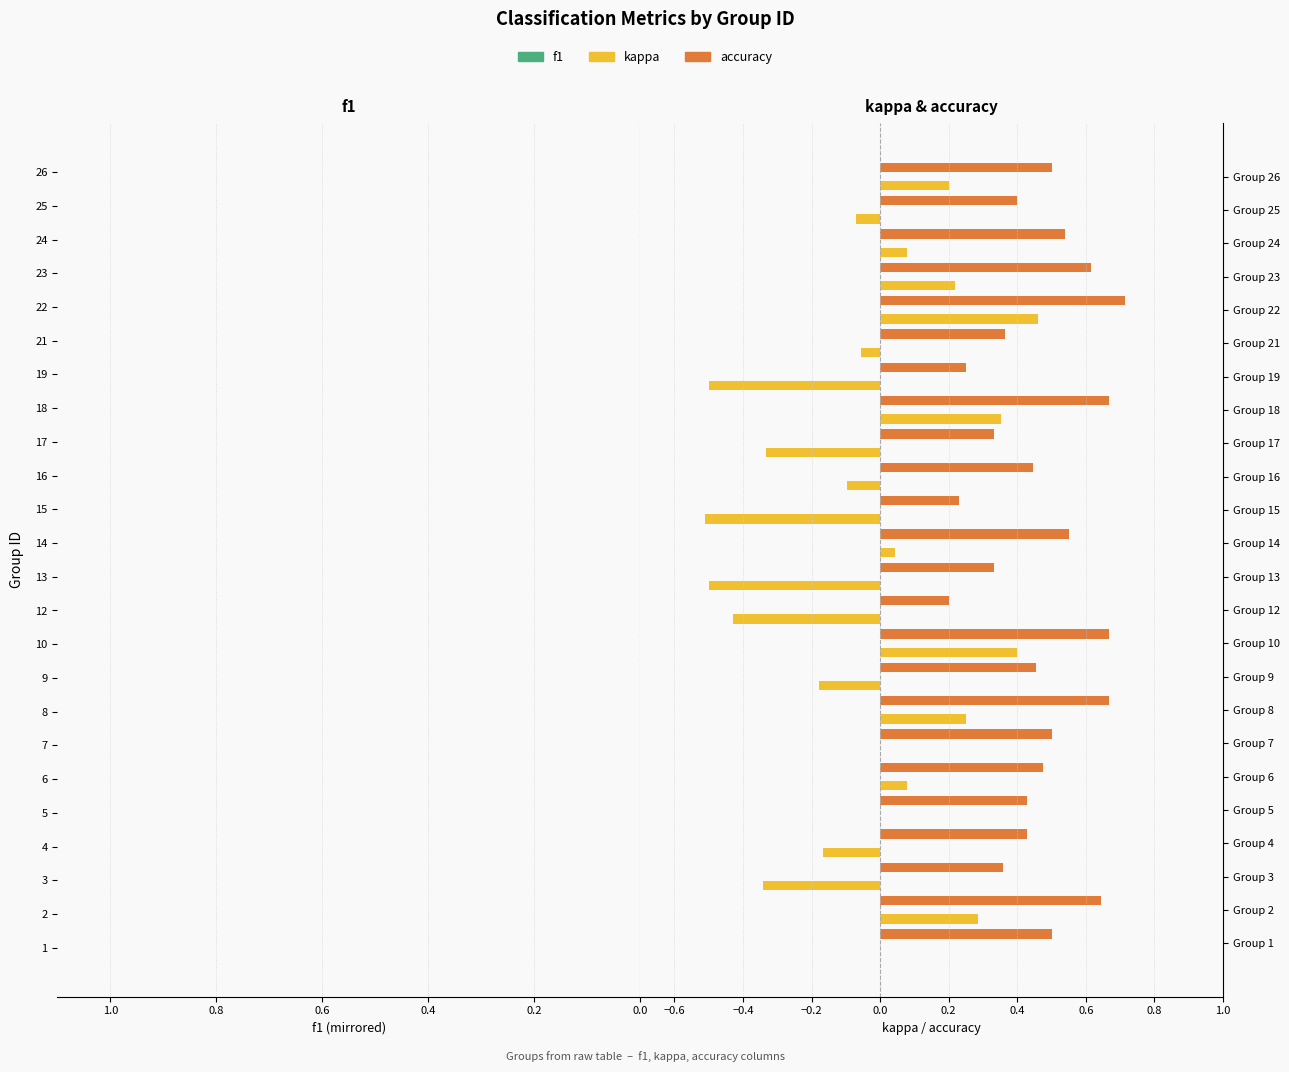

Which series has the largest total across all categories?

accuracy